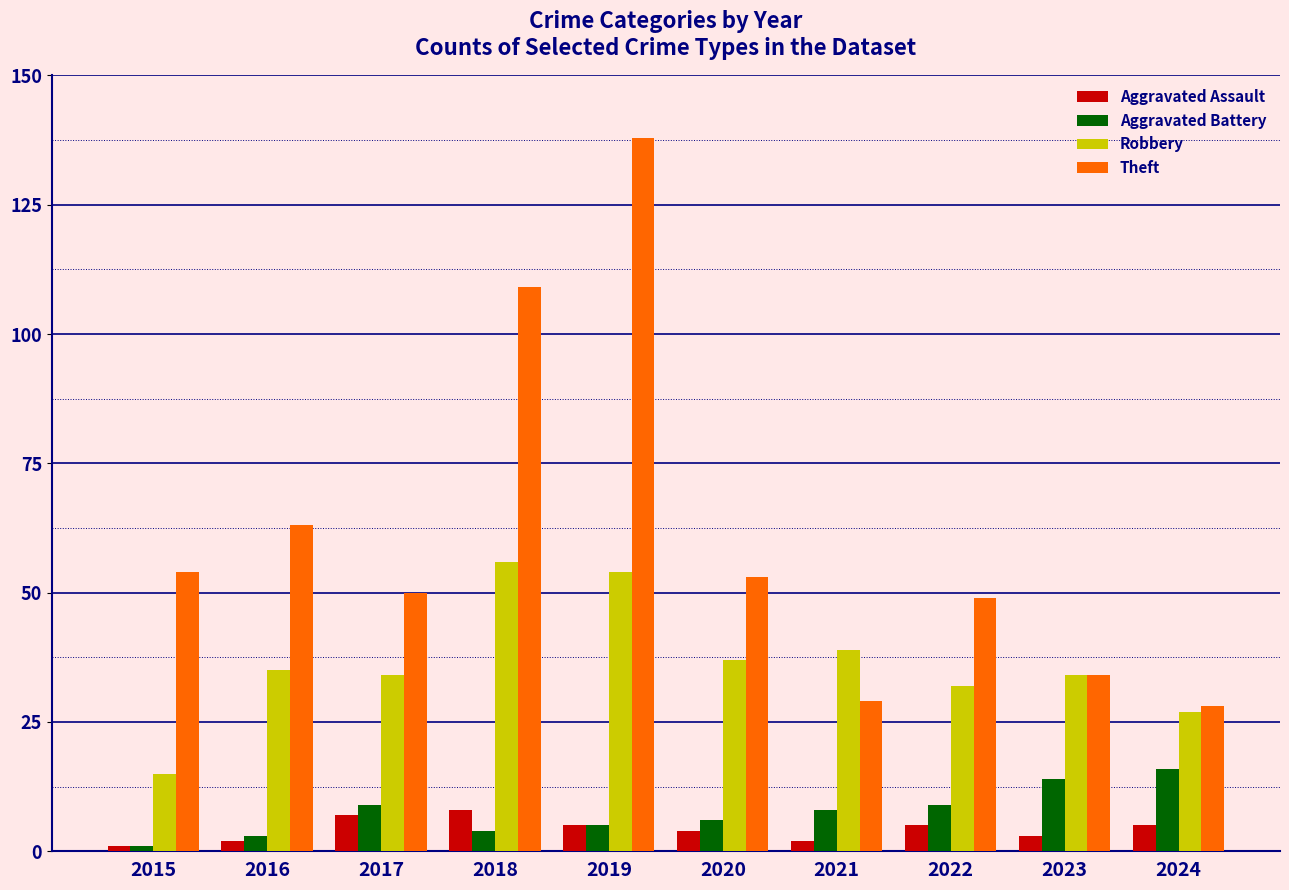

At which category does the chart reach its peak across all series?

2019